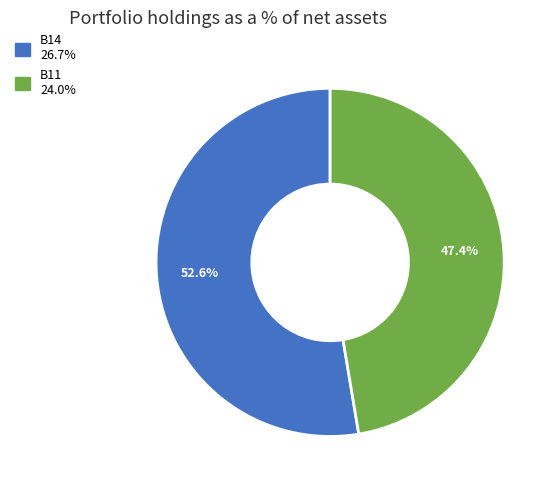

Is there any slice that represents more than half of the pie?

Yes